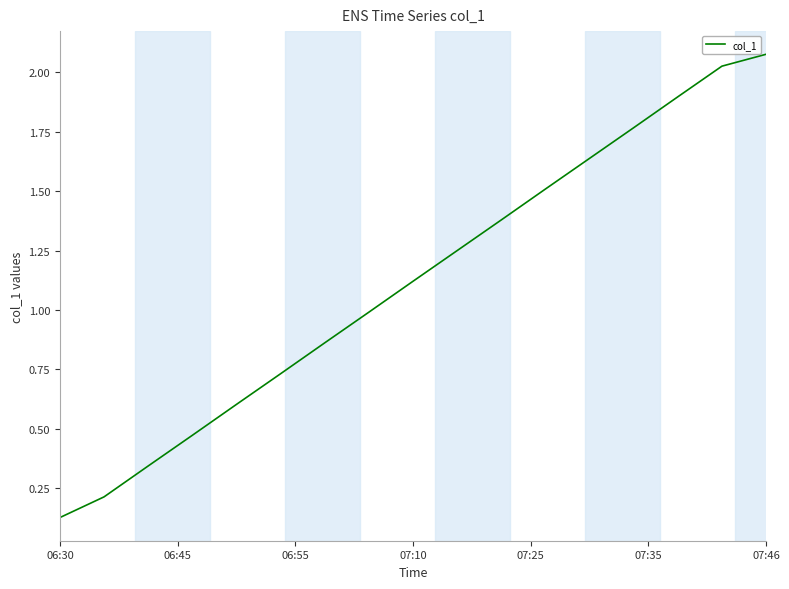

What is the difference between the maximum and minimum values?

1.9